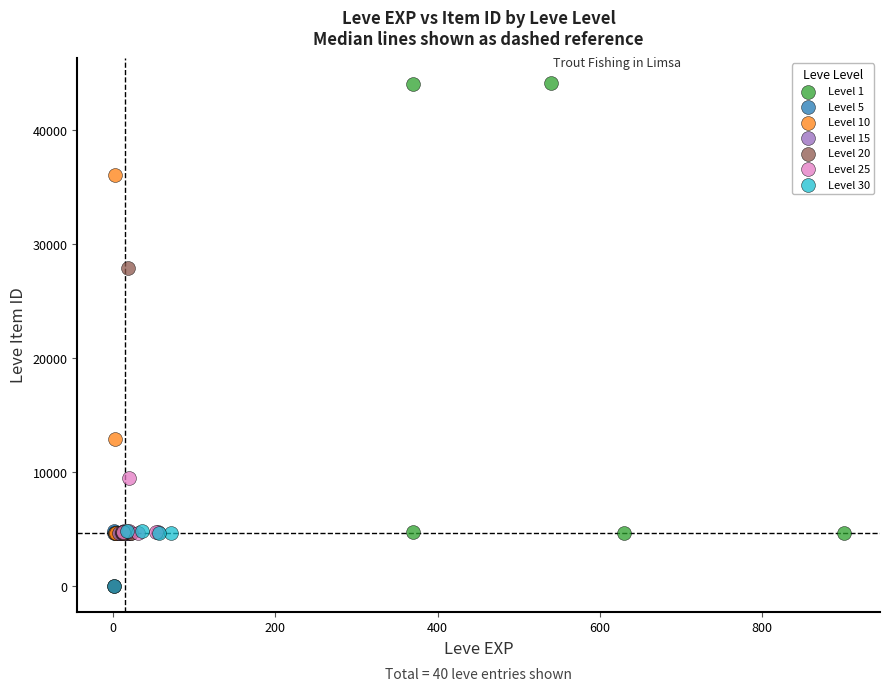

Which series reaches the maximum Y coordinate?

Level 1